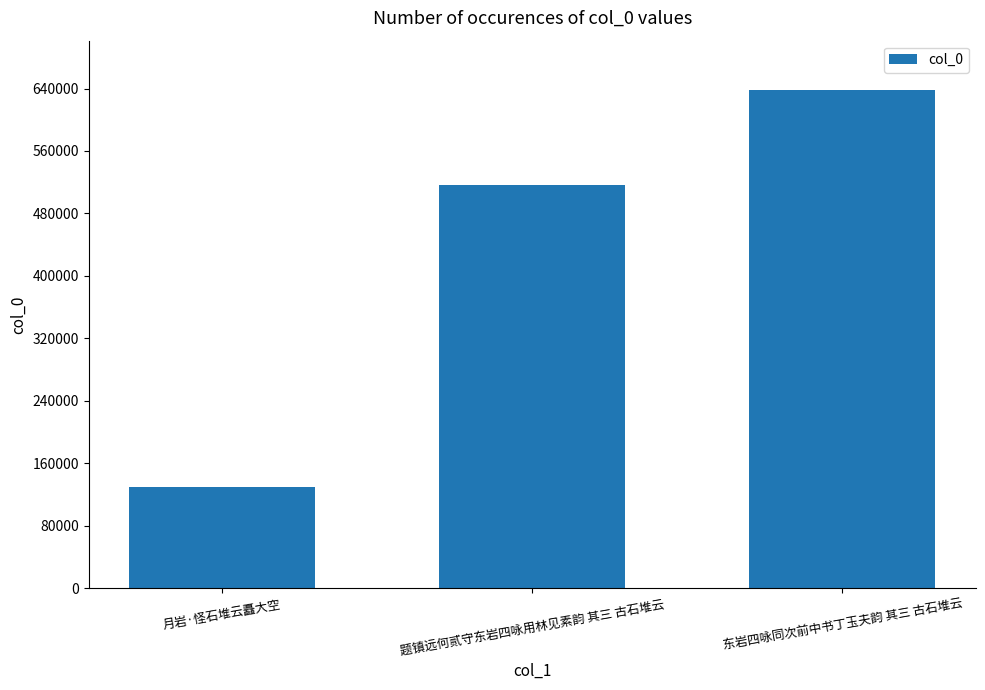

The value at 东岩四咏同次前中书丁玉夫韵 其三 古石堆云 is 129868. True or false?

False